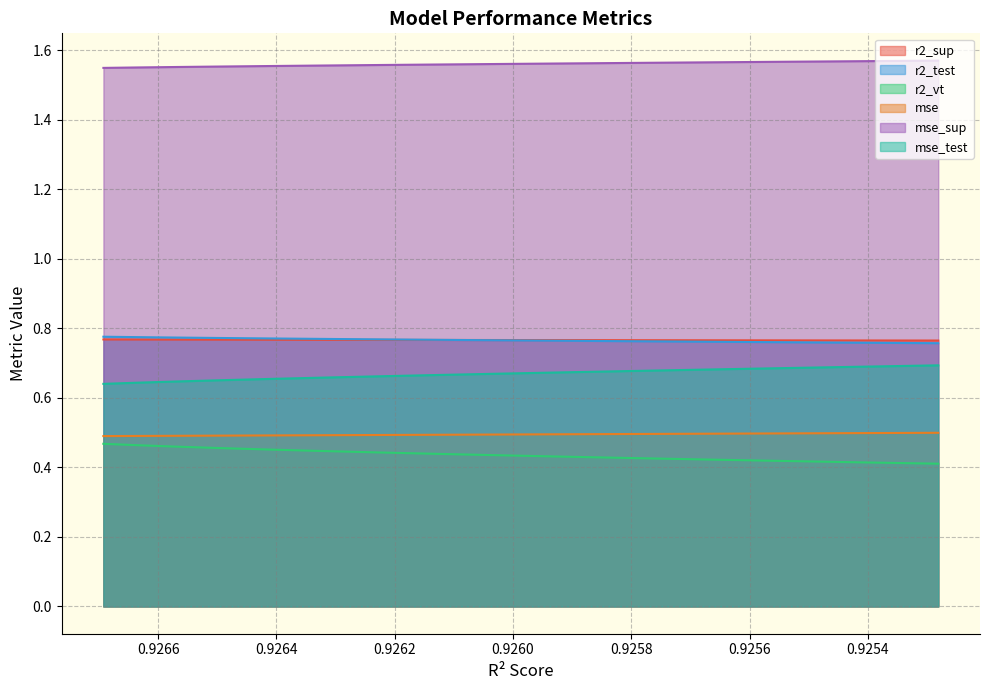

Reading left to right, what are all the values shown in this chart?

r2_sup: model_15_5_0=0.8	model_15_5_1=0.8	model_15_5_2=0.8	model_15_5_3=0.8	model_15_5_4=0.8	model_15_5_5=0.8	model_15_5_6=0.8	model_15_5_7=0.8	model_15_5_8=0.8	model_15_5_9=0.8	model_15_5_10=0.8	model_15_5_11=0.8	model_15_5_12=0.8	model_15_5_13=0.8	model_15_5_14=0.8
r2_test: model_15_5_0=0.8	model_15_5_1=0.8	model_15_5_2=0.8	model_15_5_3=0.8	model_15_5_4=0.8	model_15_5_5=0.8	model_15_5_6=0.8	model_15_5_7=0.8	model_15_5_8=0.8	model_15_5_9=0.8	model_15_5_10=0.8	model_15_5_11=0.8	model_15_5_12=0.8	model_15_5_13=0.8	model_15_5_14=0.8
r2_vt: model_15_5_0=0.5	model_15_5_1=0.5	model_15_5_2=0.5	model_15_5_3=0.5	model_15_5_4=0.5	model_15_5_5=0.4	model_15_5_6=0.4	model_15_5_7=0.4	model_15_5_8=0.4	model_15_5_9=0.4	model_15_5_10=0.4	model_15_5_11=0.4	model_15_5_12=0.4	model_15_5_13=0.4	model_15_5_14=0.4
mse: model_15_5_0=0.5	model_15_5_1=0.5	model_15_5_2=0.5	model_15_5_3=0.5	model_15_5_4=0.5	model_15_5_5=0.5	model_15_5_6=0.5	model_15_5_7=0.5	model_15_5_8=0.5	model_15_5_9=0.5	model_15_5_10=0.5	model_15_5_11=0.5	model_15_5_12=0.5	model_15_5_13=0.5	model_15_5_14=0.5
mse_sup: model_15_5_0=1.5	model_15_5_1=1.6	model_15_5_2=1.6	model_15_5_3=1.6	model_15_5_4=1.6	model_15_5_5=1.6	model_15_5_6=1.6	model_15_5_7=1.6	model_15_5_8=1.6	model_15_5_9=1.6	model_15_5_10=1.6	model_15_5_11=1.6	model_15_5_12=1.6	model_15_5_13=1.6	model_15_5_14=1.6
mse_test: model_15_5_0=0.6	model_15_5_1=0.6	model_15_5_2=0.6	model_15_5_3=0.7	model_15_5_4=0.7	model_15_5_5=0.7	model_15_5_6=0.7	model_15_5_7=0.7	model_15_5_8=0.7	model_15_5_9=0.7	model_15_5_10=0.7	model_15_5_11=0.7	model_15_5_12=0.7	model_15_5_13=0.7	model_15_5_14=0.7